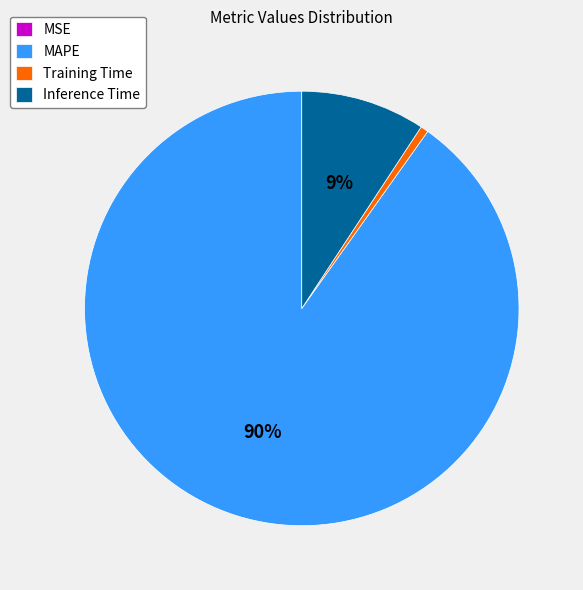

The MAPE slice represents 90% of the pie. True or false?

True